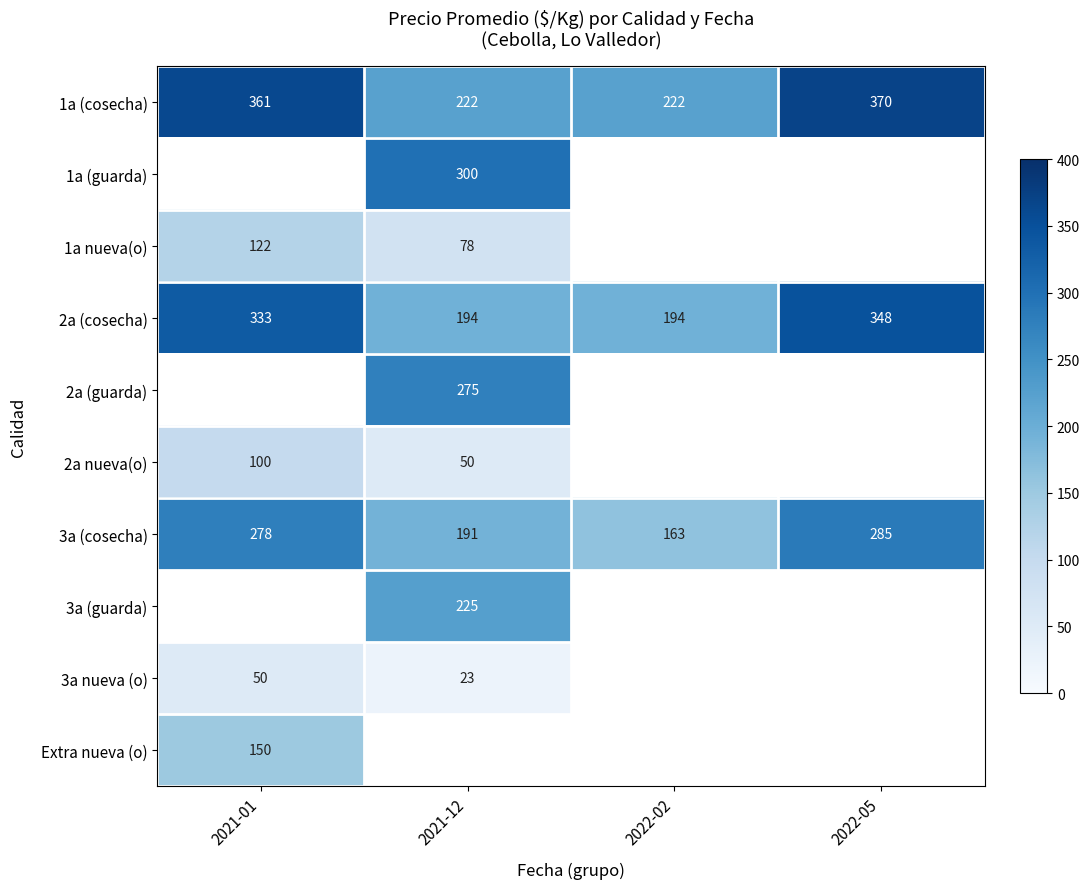

What is the spread (max minus min) of values at 2022-02?

59.0